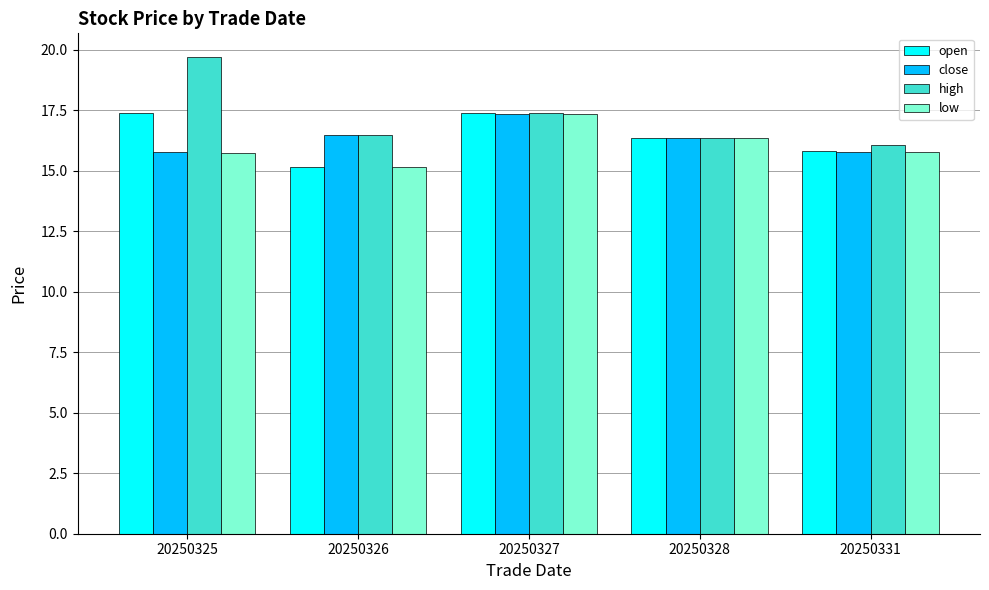

At which category does the chart reach its peak across all series?

20250325